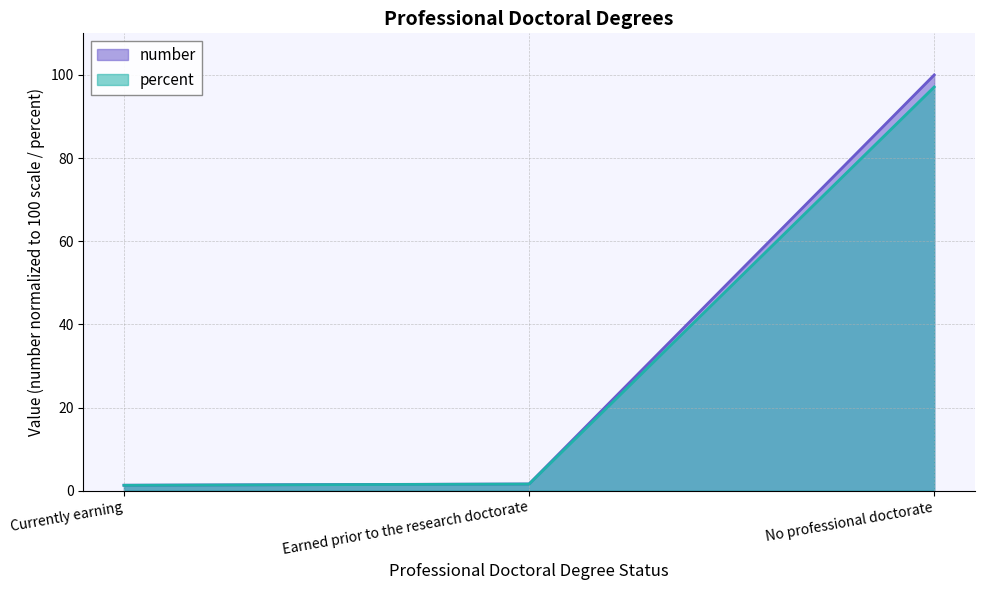

What value does the number series have at Currently earning?

1.3